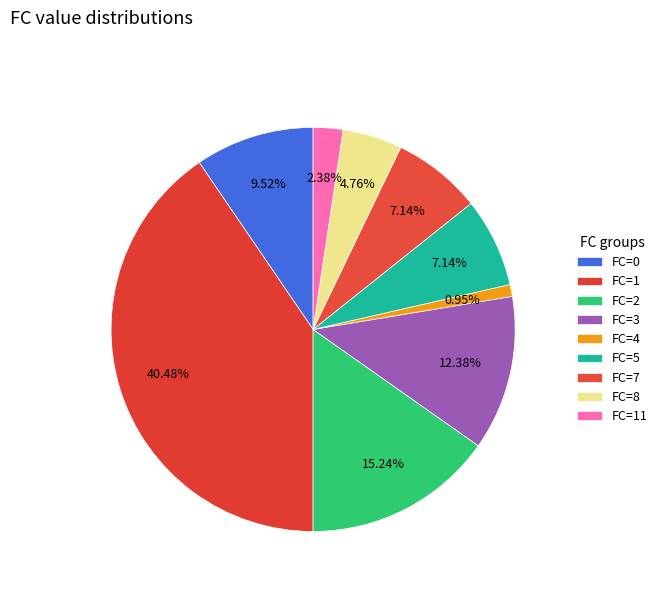

What is the smallest slice in the pie chart?

4